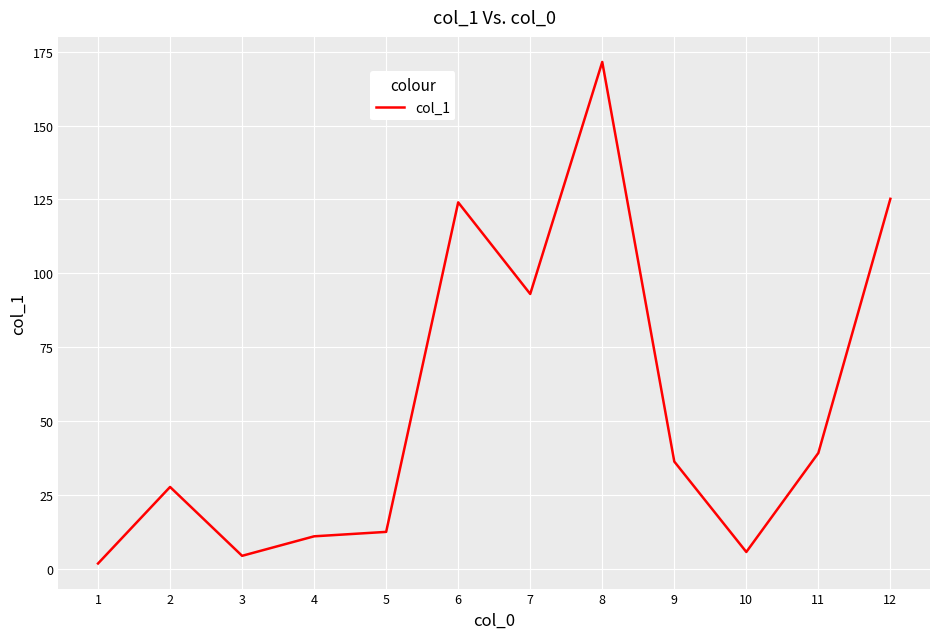

What is the change in value from 3 to 8?

+167.1